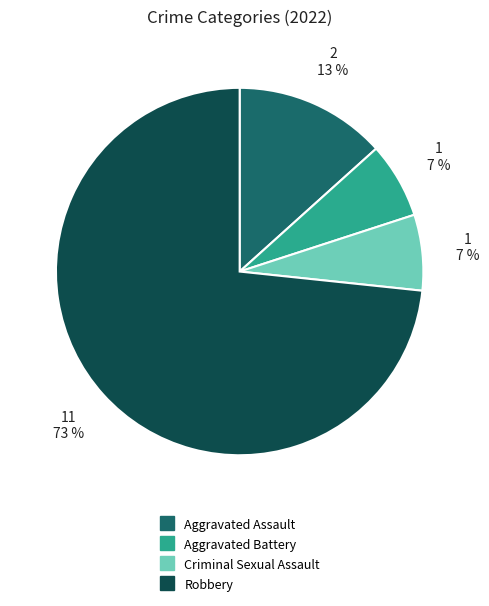

True or false: Criminal Sexual Assault accounts for 1% of the total.

False